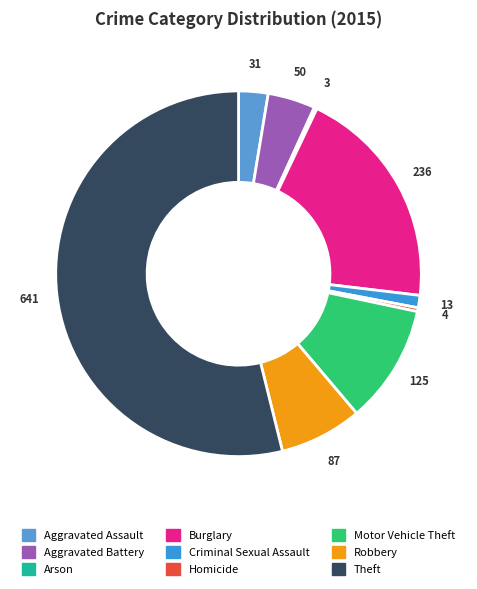

To the nearest percent, what is the difference between the Motor Vehicle Theft and Burglary slice percentages?

9%